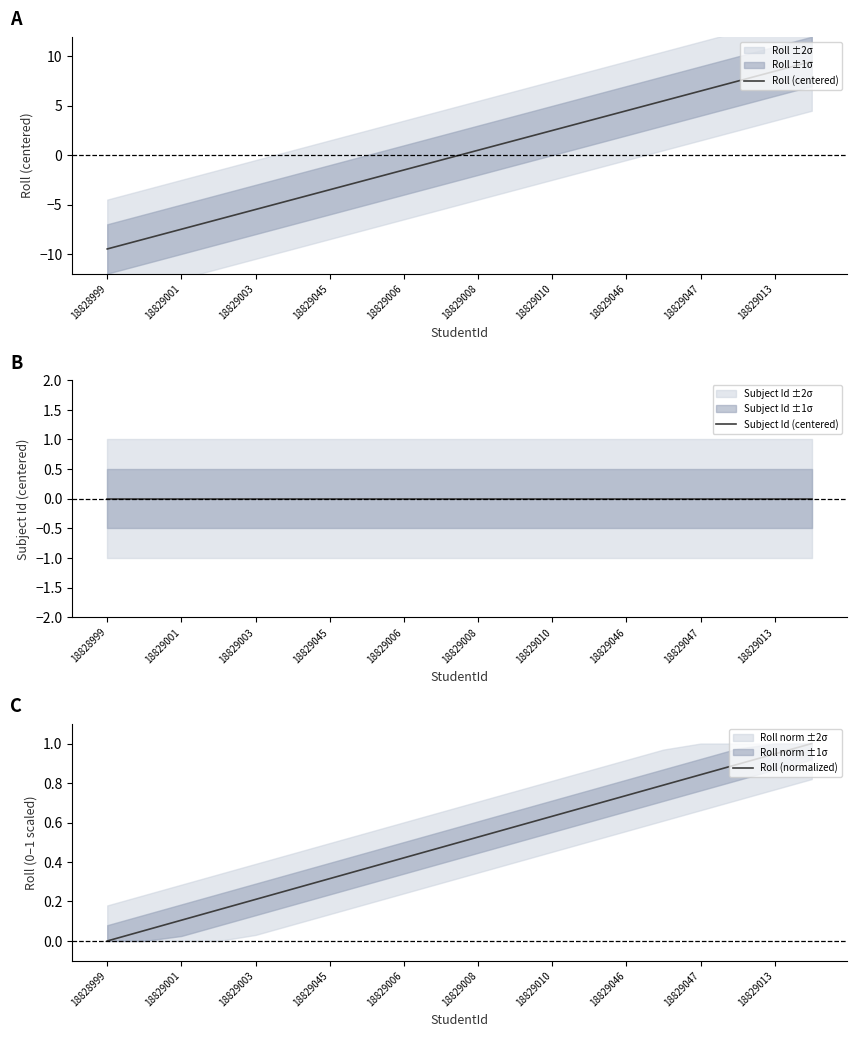

True or false: Roll (centered) has more than 0 interior local peaks.

False